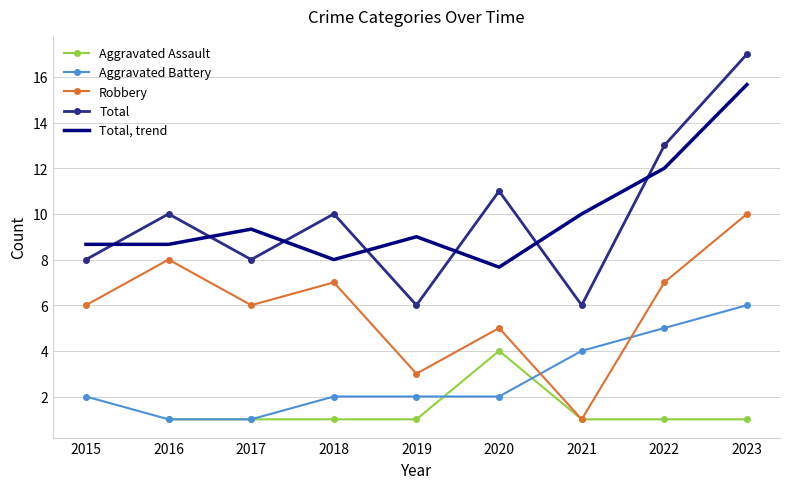

Which series changed the most between 2020 and 2023?

Total, trend